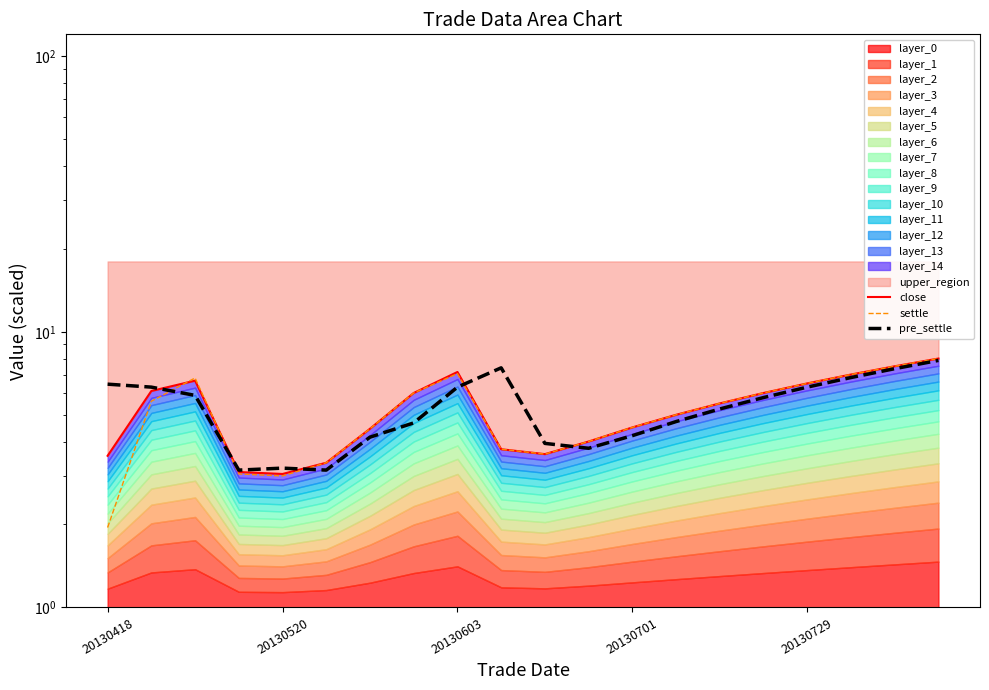

How many lines are shown in the chart?

3